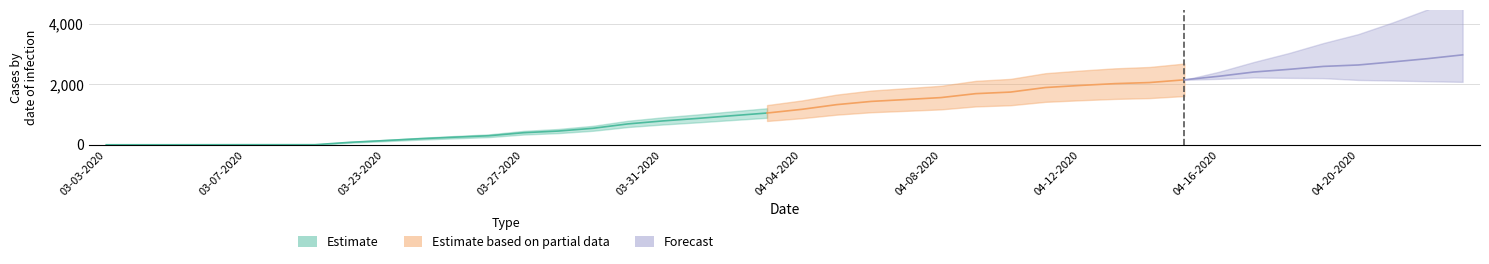

Which category has the lowest value across all series?

03-03-2020